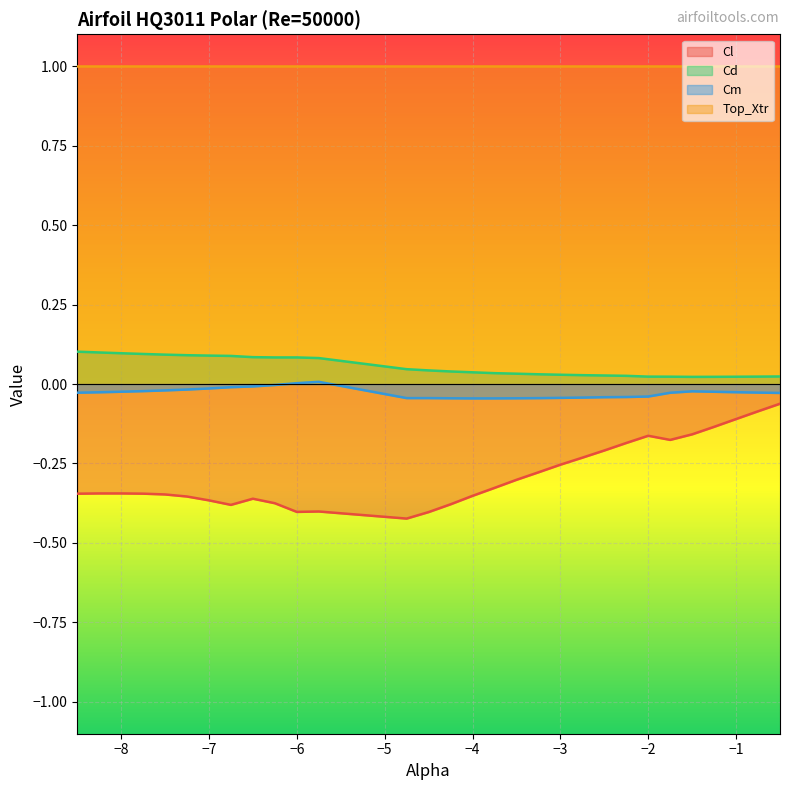

What position from the right is -3.25?

12